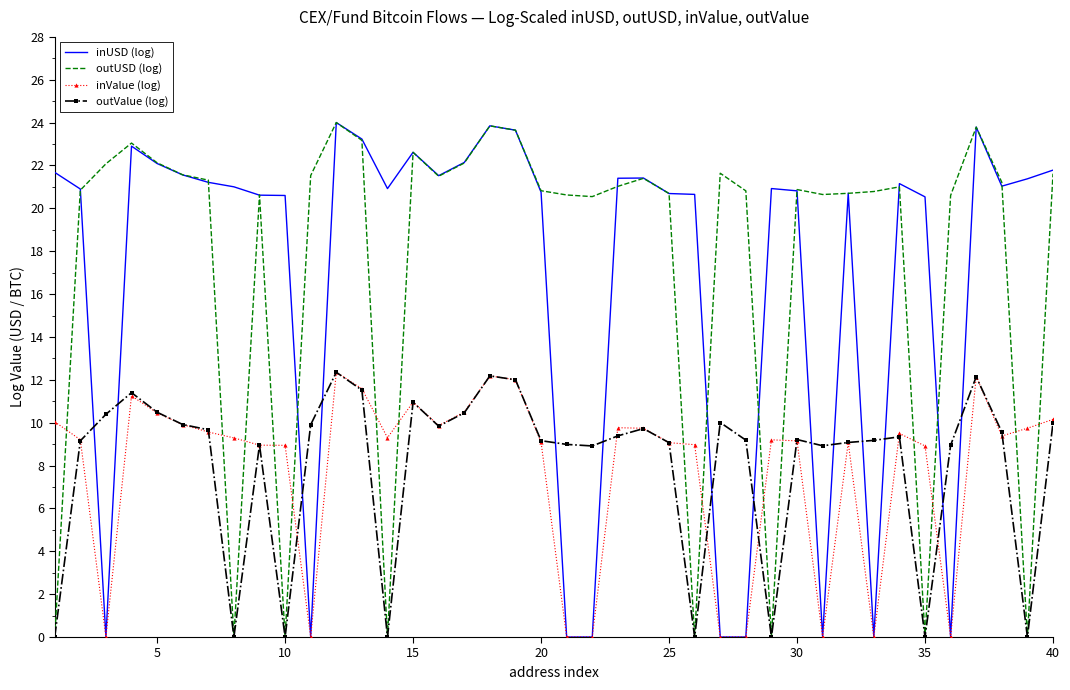

What is the maximum value for outUSD (log)?

24.0